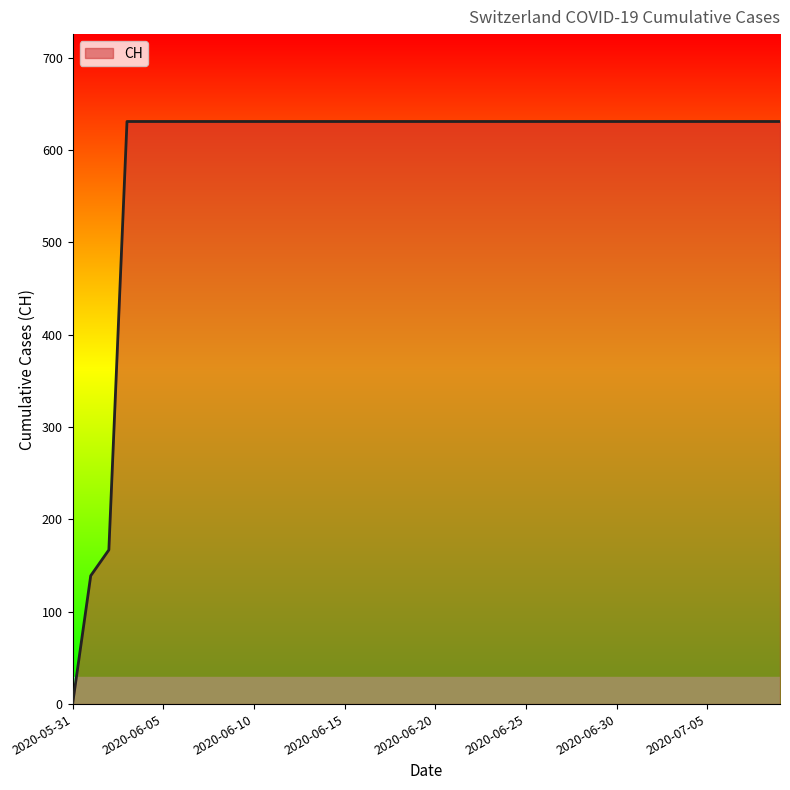

What is the difference between the maximum and minimum values?

631